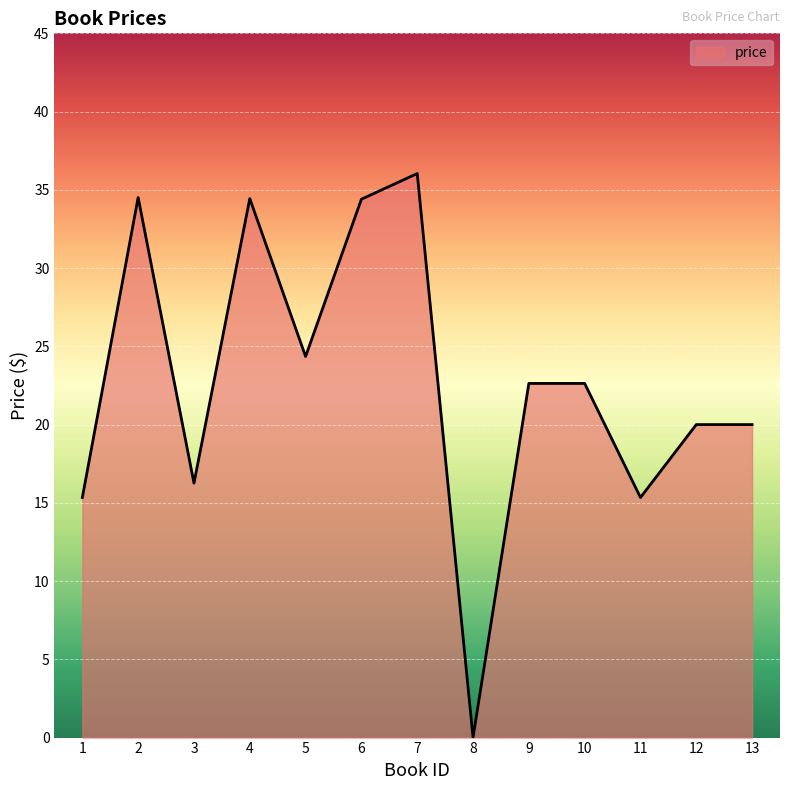

What is the difference between the values at 7 and 1?

20.7